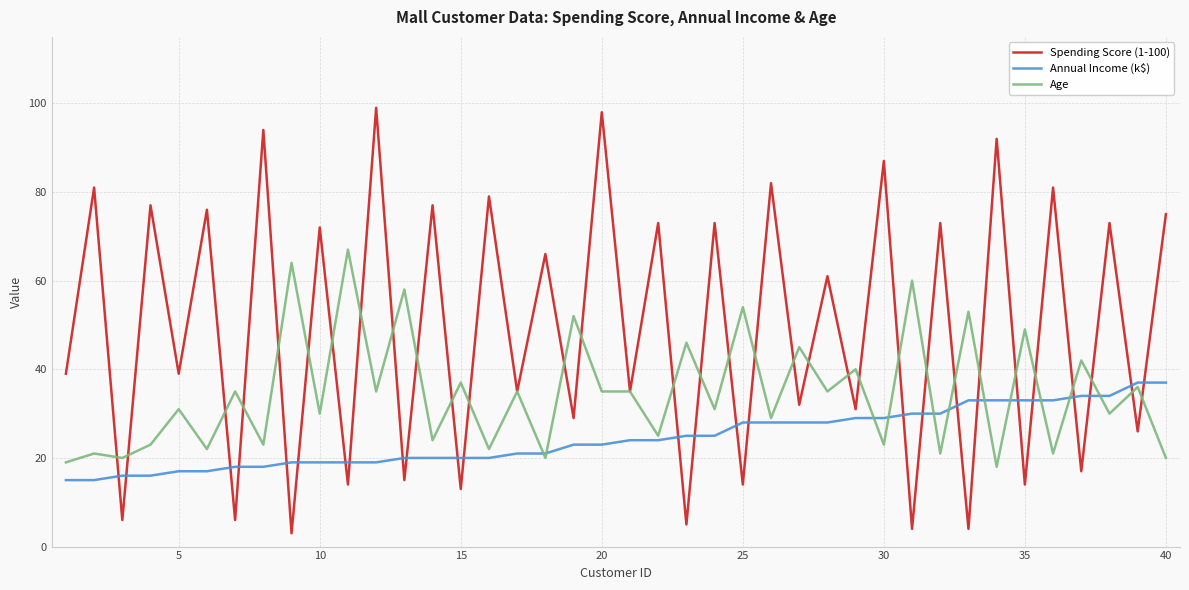

List the series in order of their overall mean, lowest first.

Annual Income (k$), Age, Spending Score (1-100)